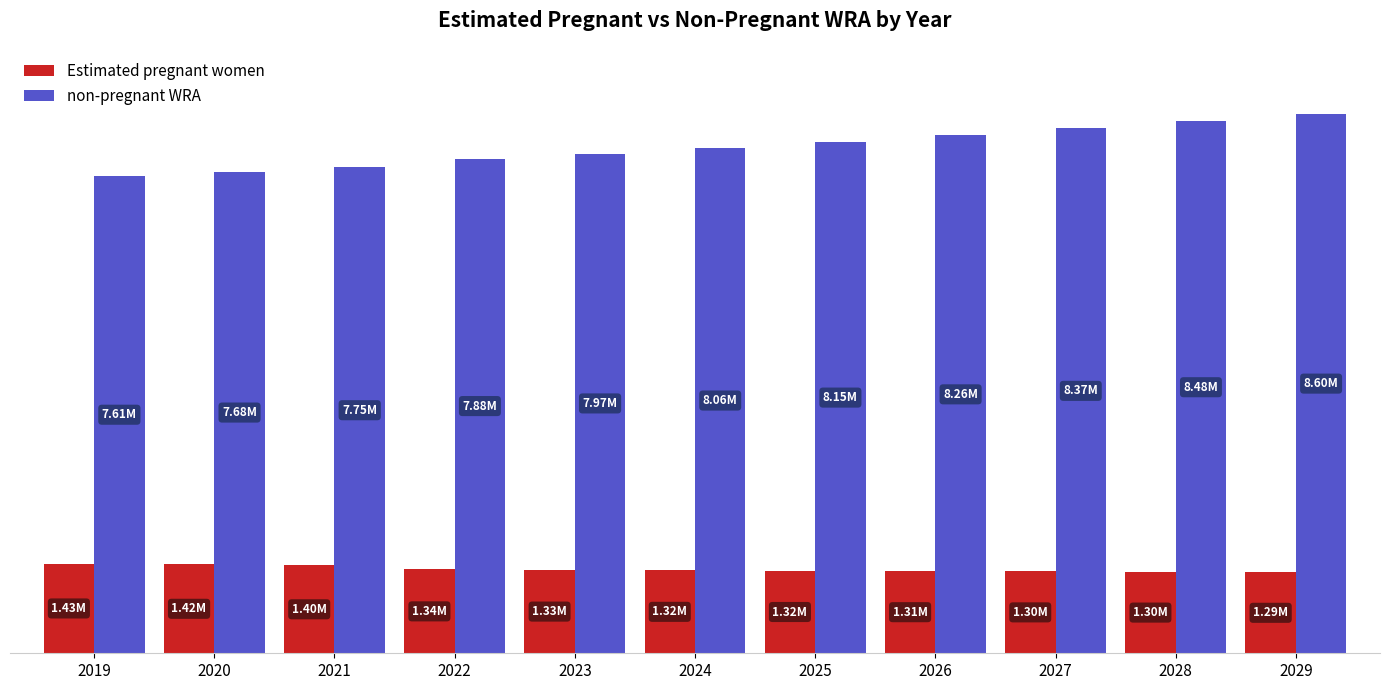

Rank the series at 2026 from highest to lowest value.

non-pregnant WRA, Estimated pregnant women